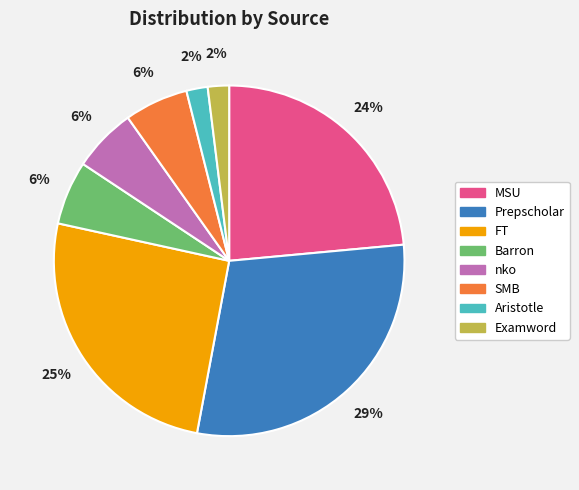

Count the number of slices in the pie.

8